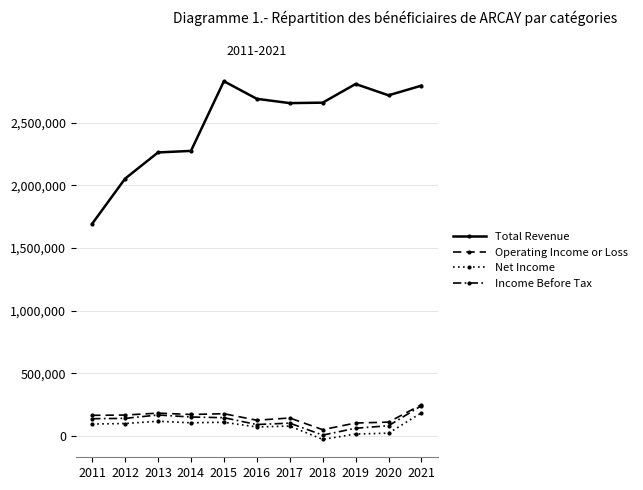

How many distinct data groups are displayed?

4